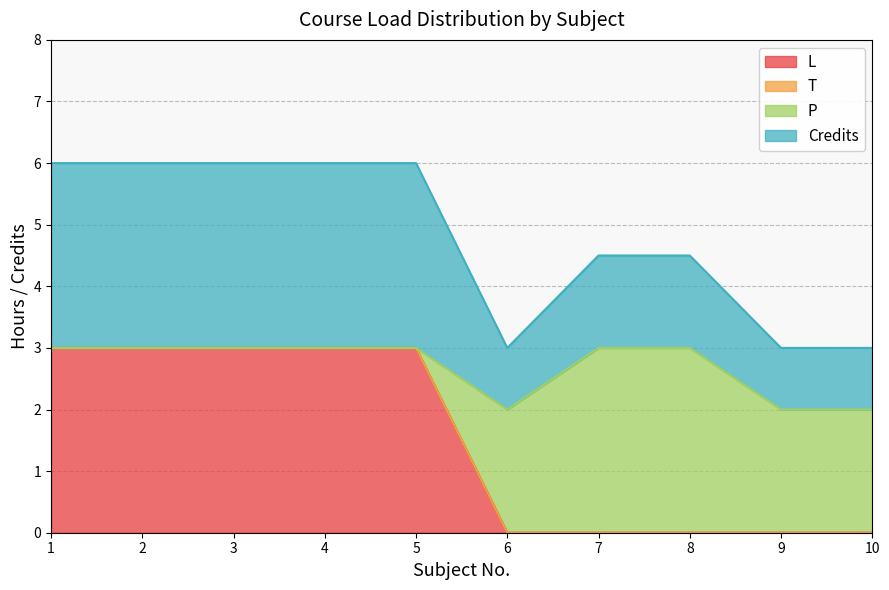

What is the maximum value for L?

3.0